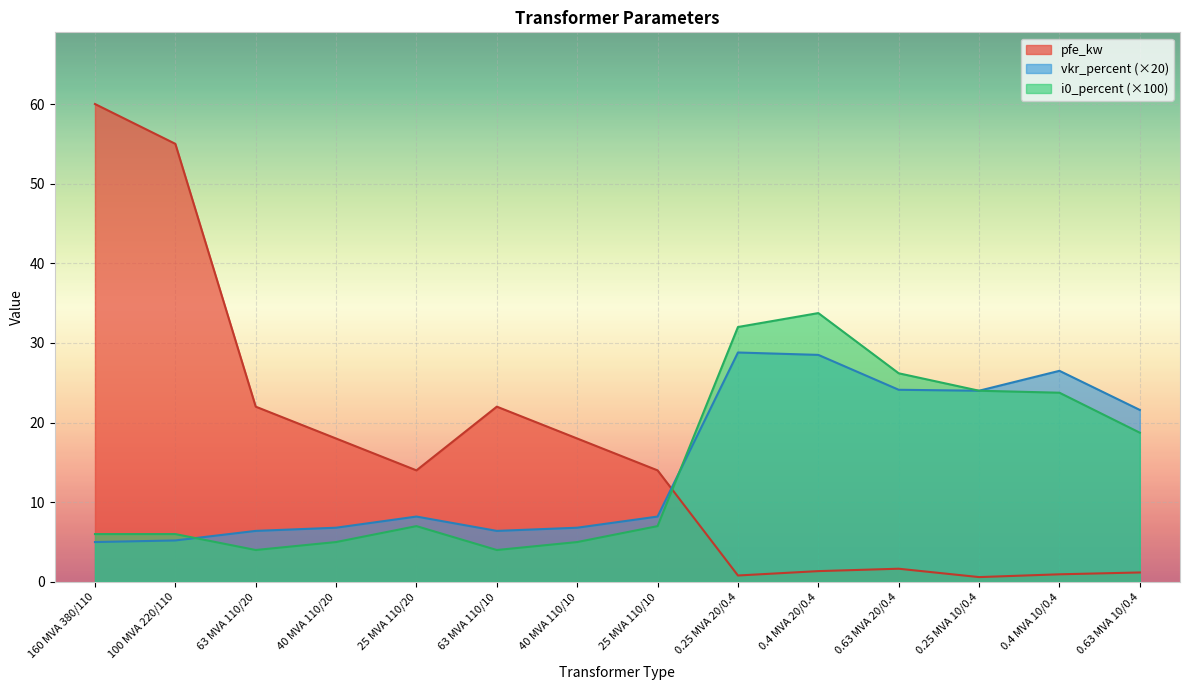

Count the number of categories in the chart.

14